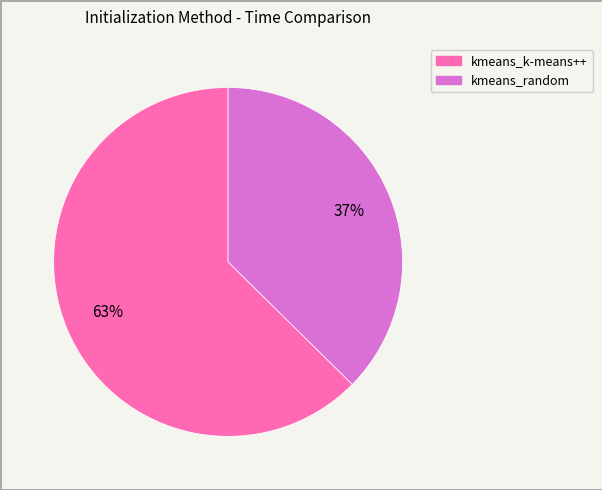

The kmeans_k-means++ slice represents 63% of the pie. True or false?

True